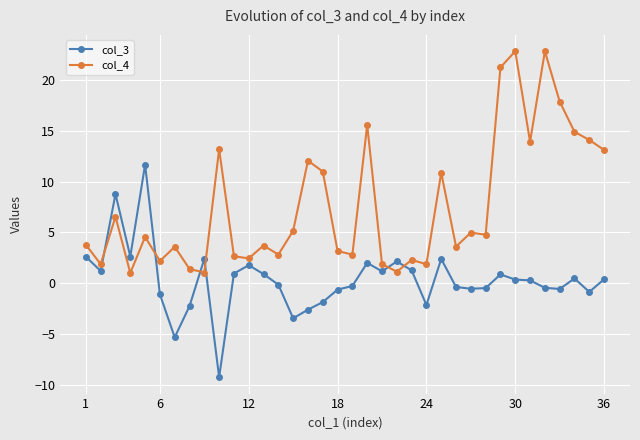

Rank the series by their maximum value, from lowest to highest.

col_3, col_4